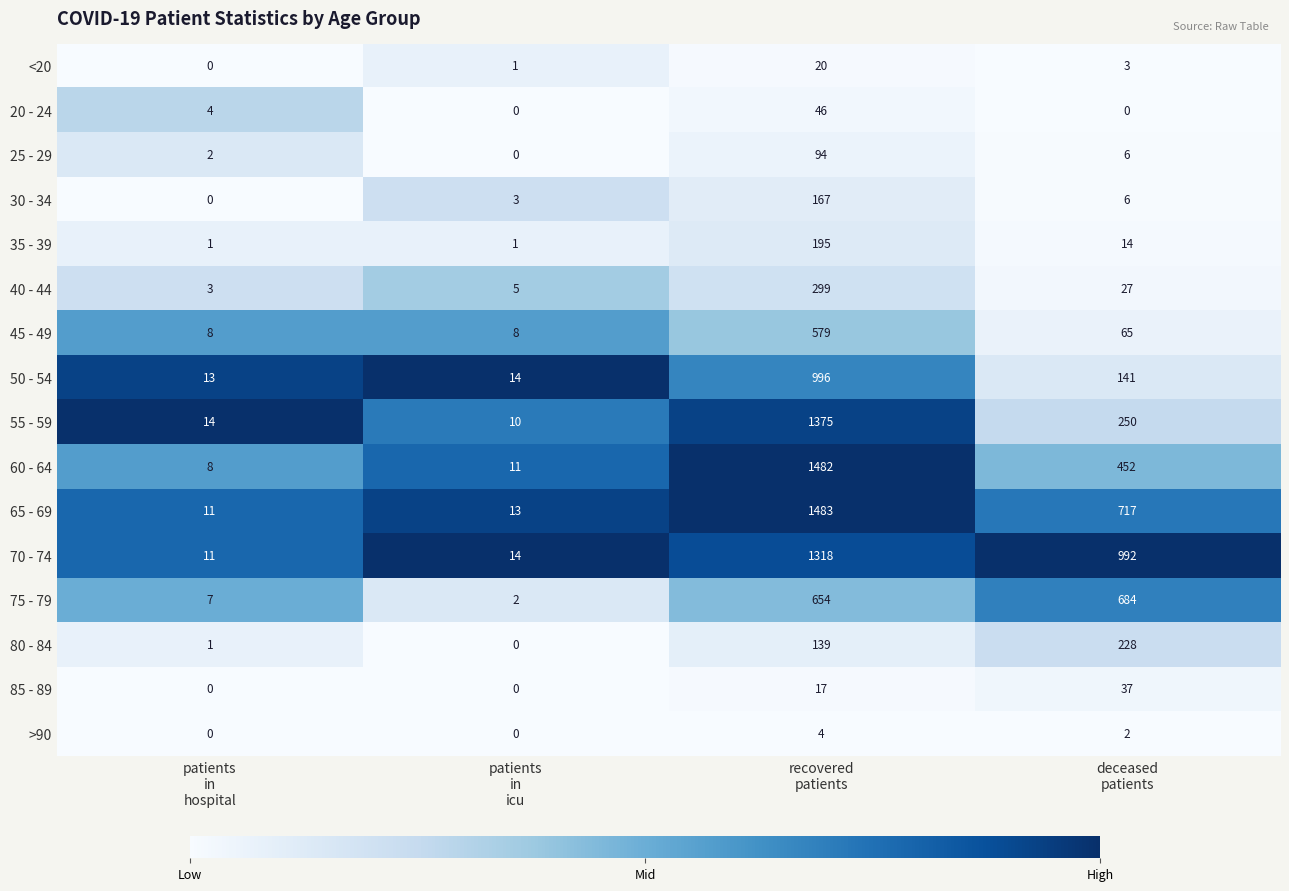

Which series has the largest range (max minus min)?

60 - 64